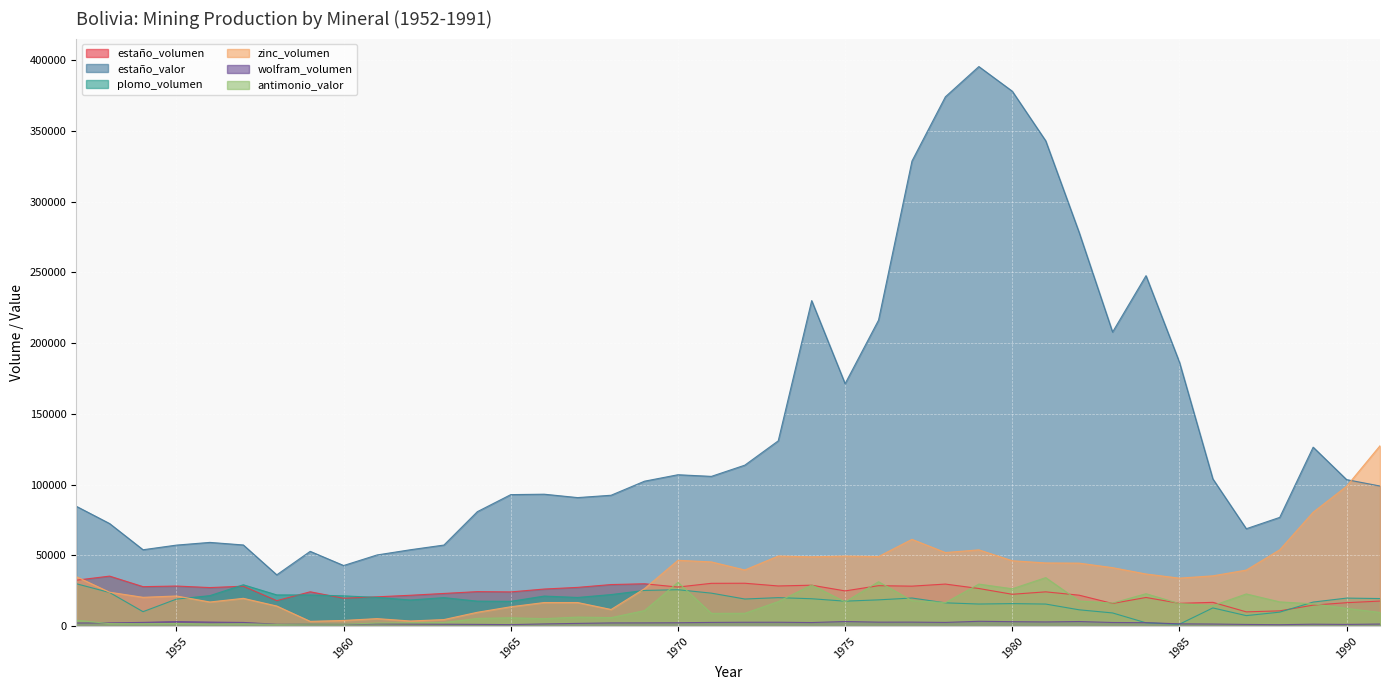

The estaño_valor series shows 46132.9 at 1967. True or false?

False